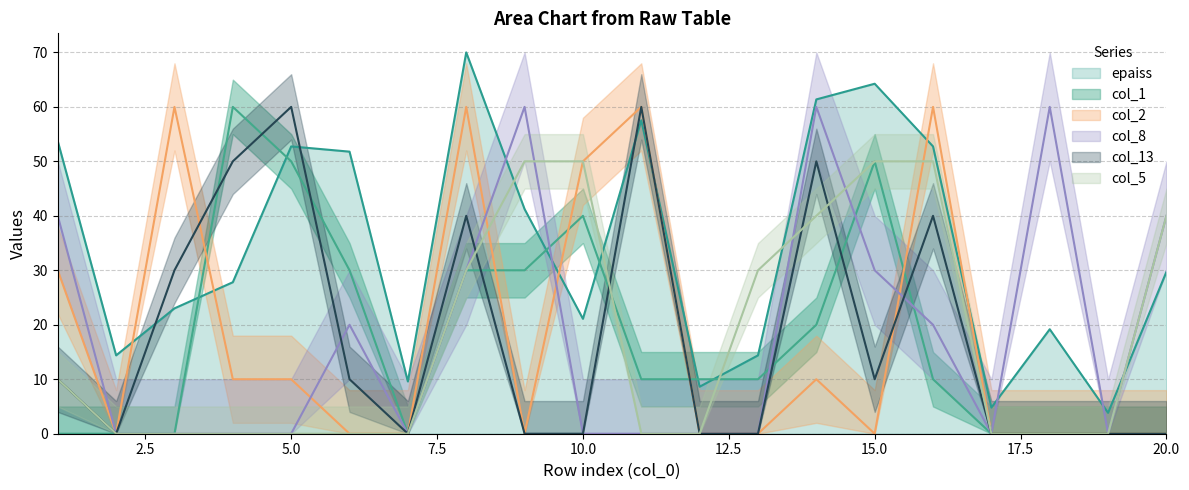

Rank the series by their maximum value, from highest to lowest.

epaiss, col_1, col_2, col_8, col_13, col_5